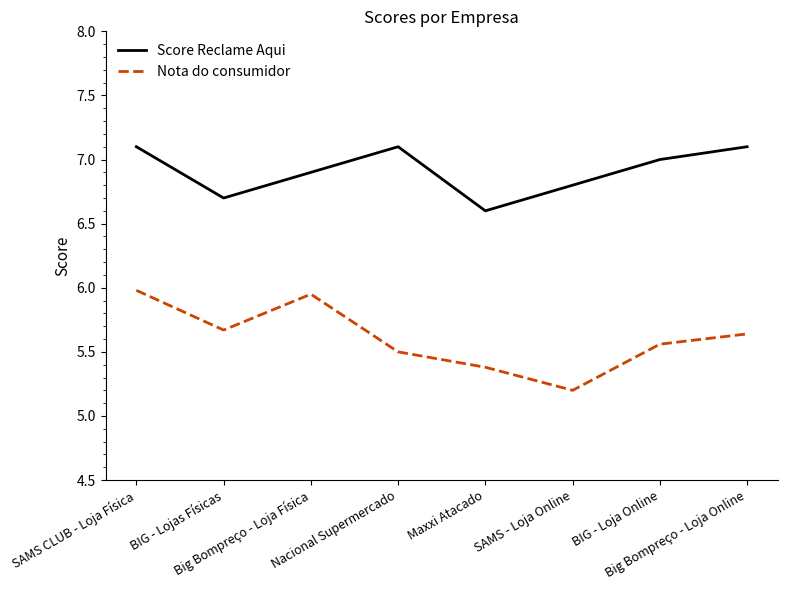

What is the difference between the maximum and minimum values in the Nota do consumidor series?

0.8